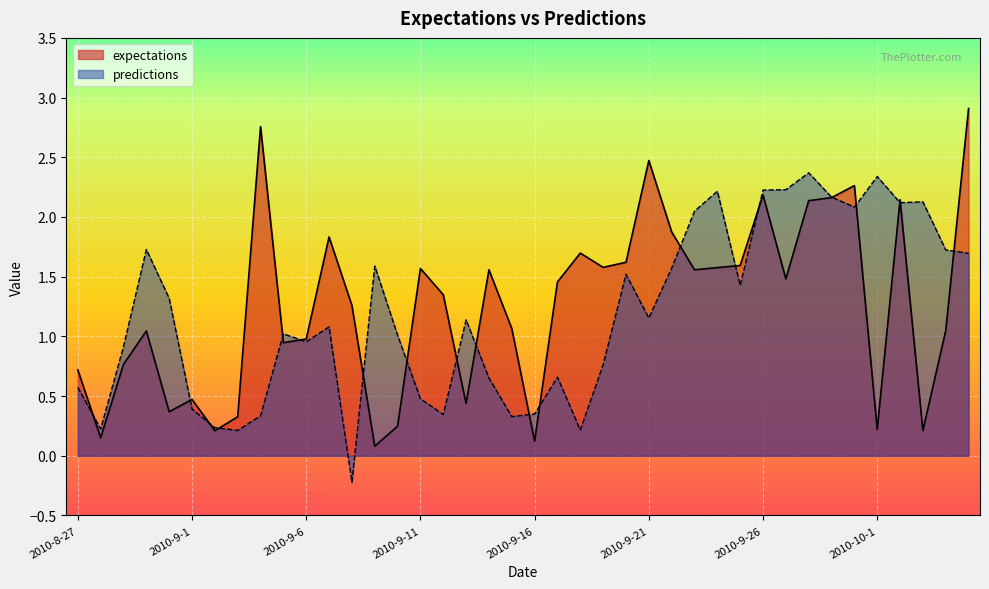

What is the sum of the expectations values at 2010-9-8 and 2010-9-14?

2.8